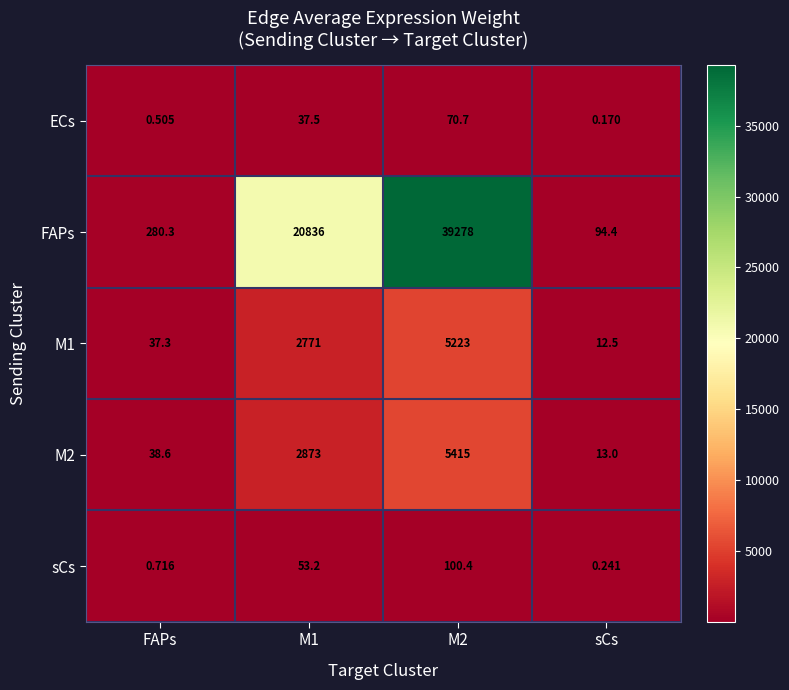

Is the value of M1 at FAPs greater than the value of FAPs at M2?

No